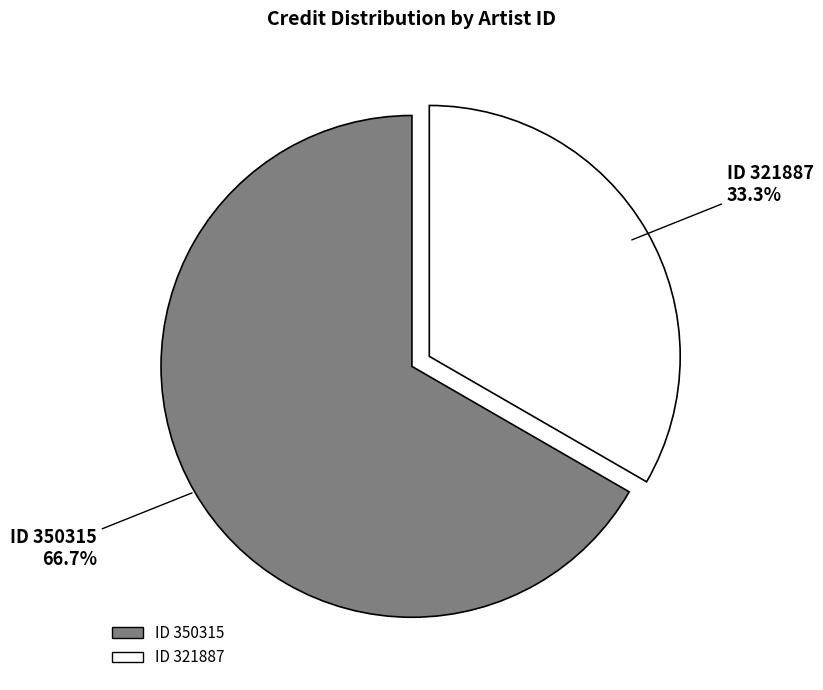

Is there a majority slice in this chart?

Yes